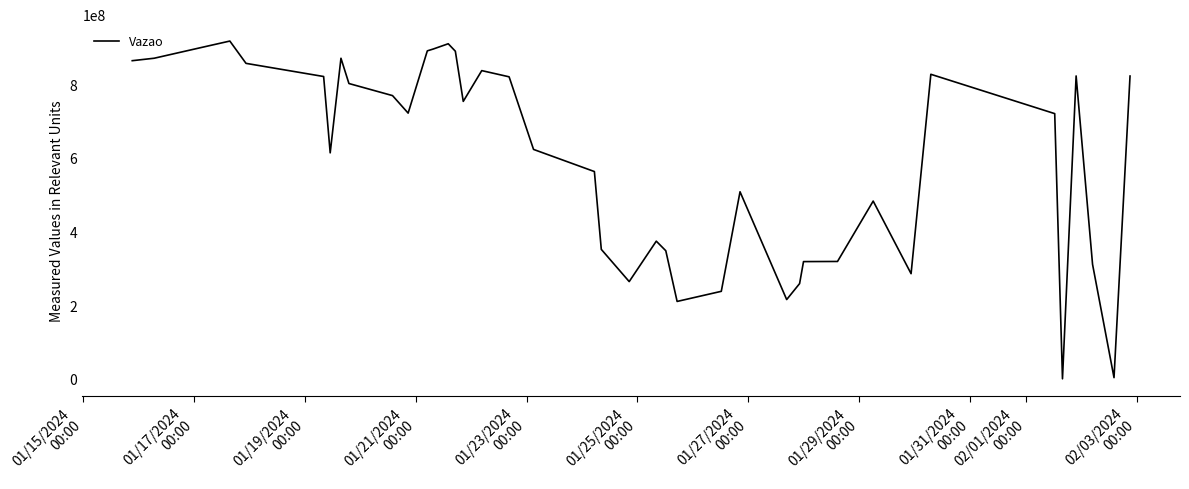

What is the maximum value shown in the chart?

917014876